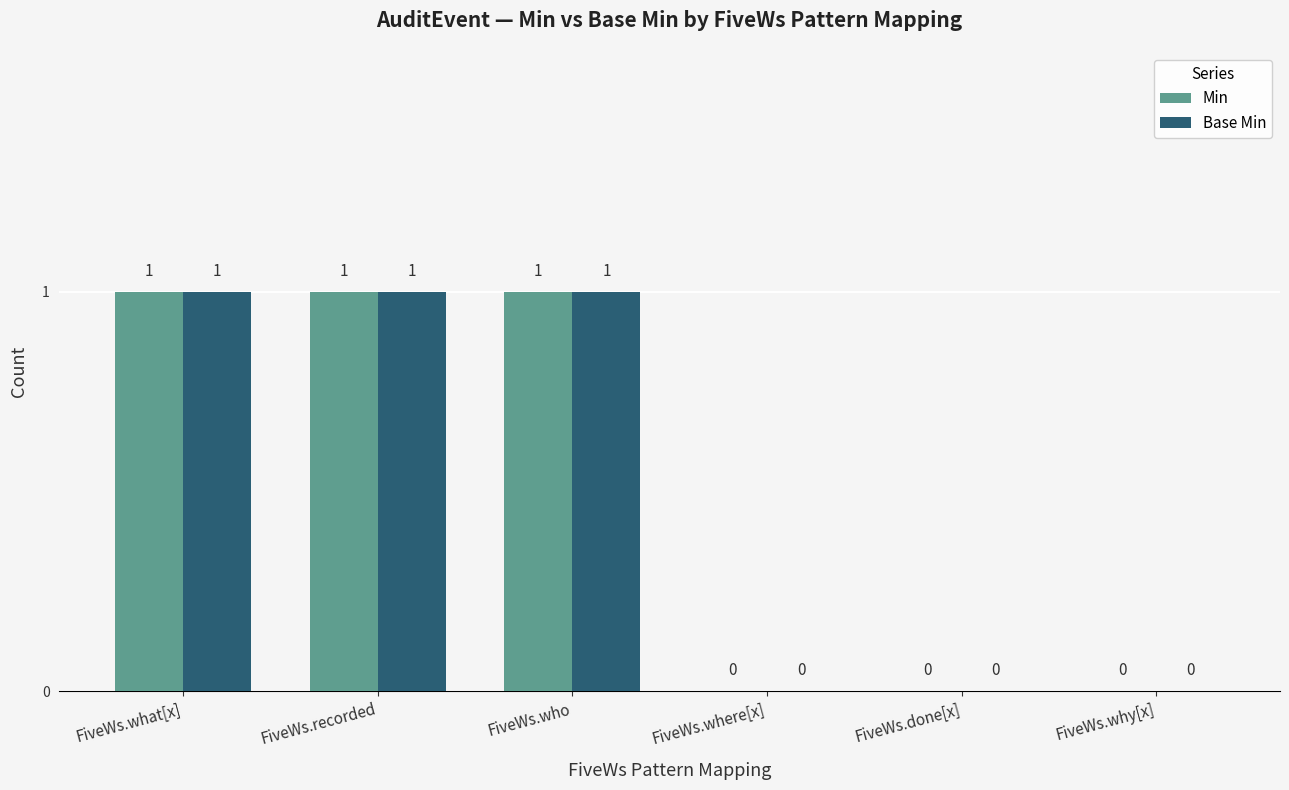

True or false: Base Min has a value of 0 at FiveWs.done[x].

True